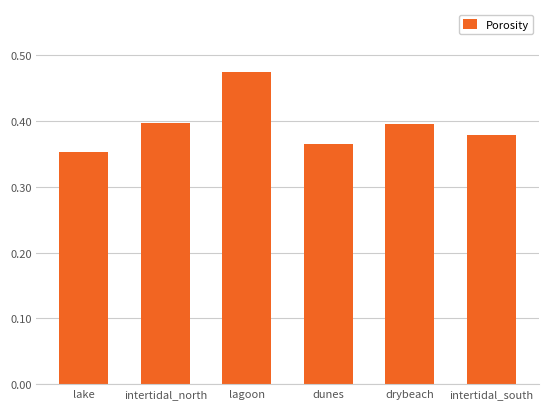

What is the label of the 3rd bar from the right?

dunes